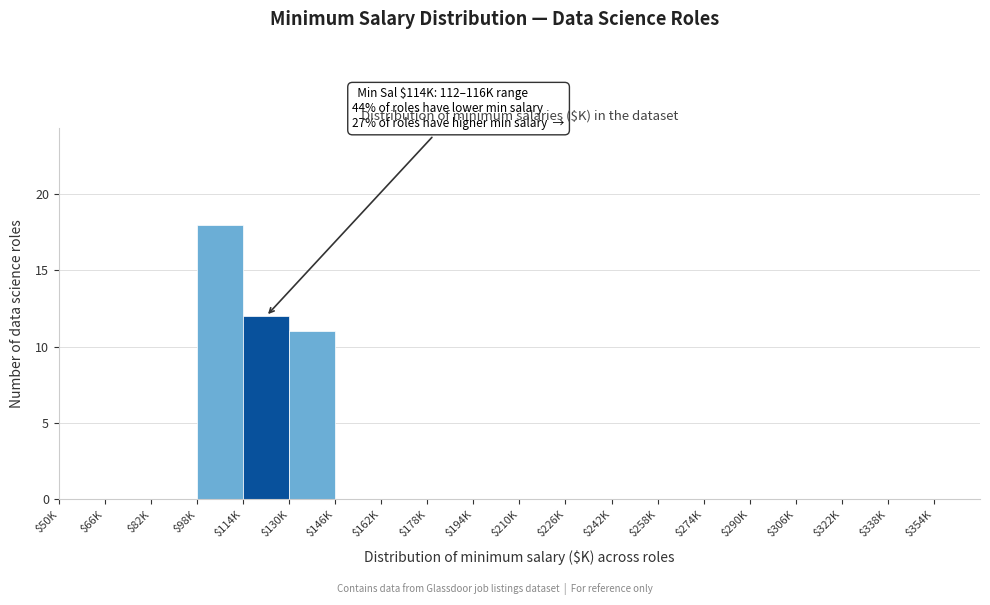

Where is the data nearest to the value 9?

$130K